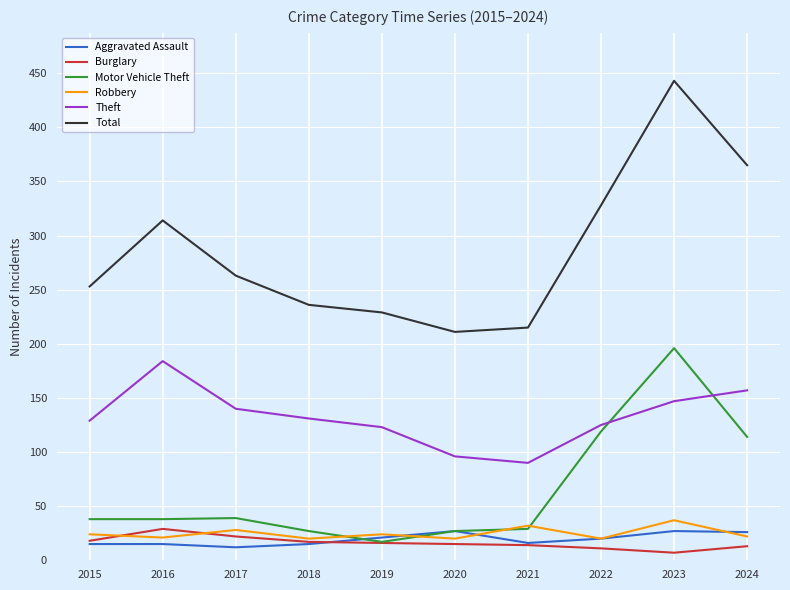

At which category is the sum across all series the highest?

2023